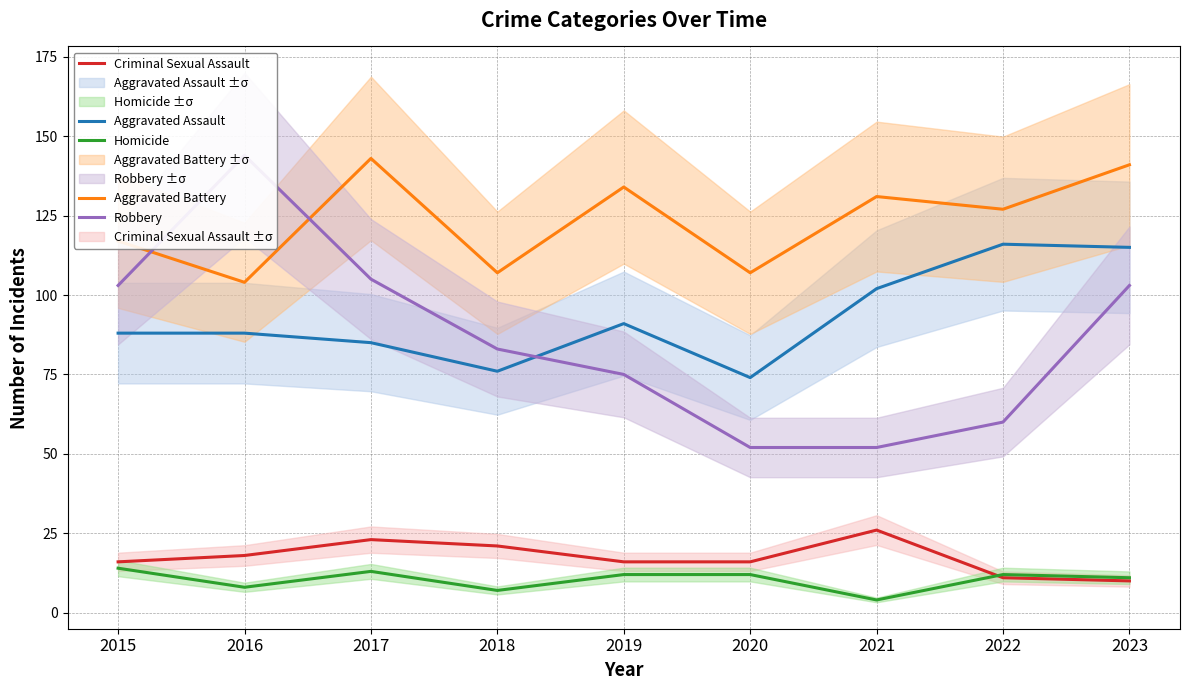

Does the chart have visible grid lines?

Yes